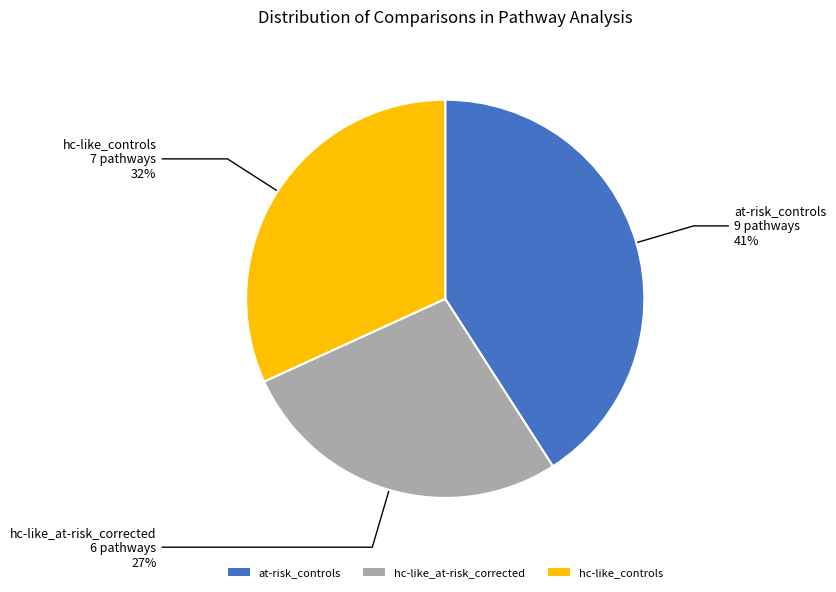

Combined, do at-risk_controls and hc-like_controls account for over 50%?

Yes